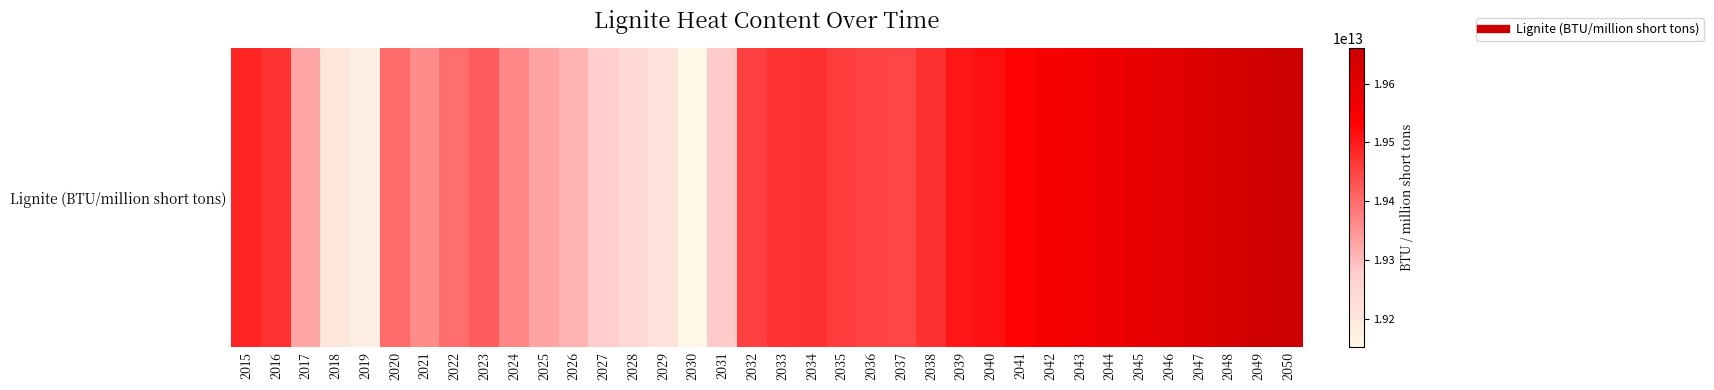

How many data points are less than 19457369000000?

18